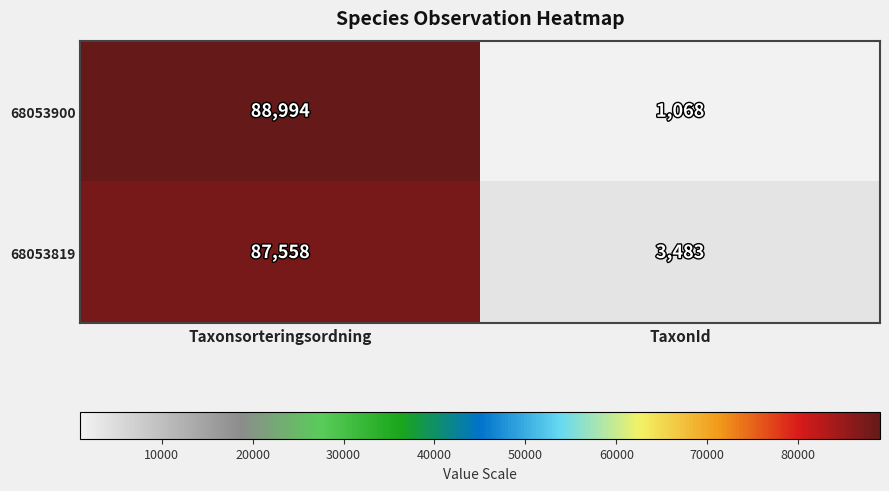

At which category is the sum across all series the highest?

Taxonsorteringsordning